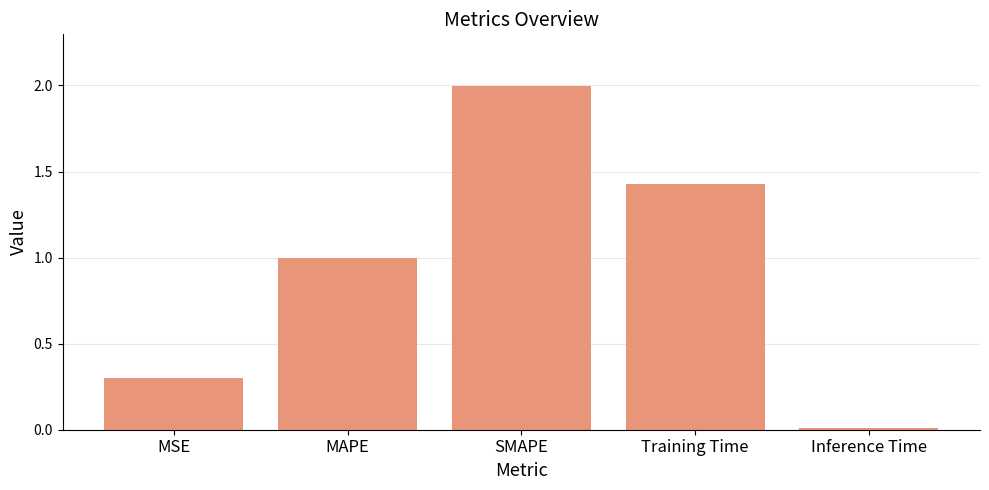

What is the difference between the second highest and second lowest values?

1.1